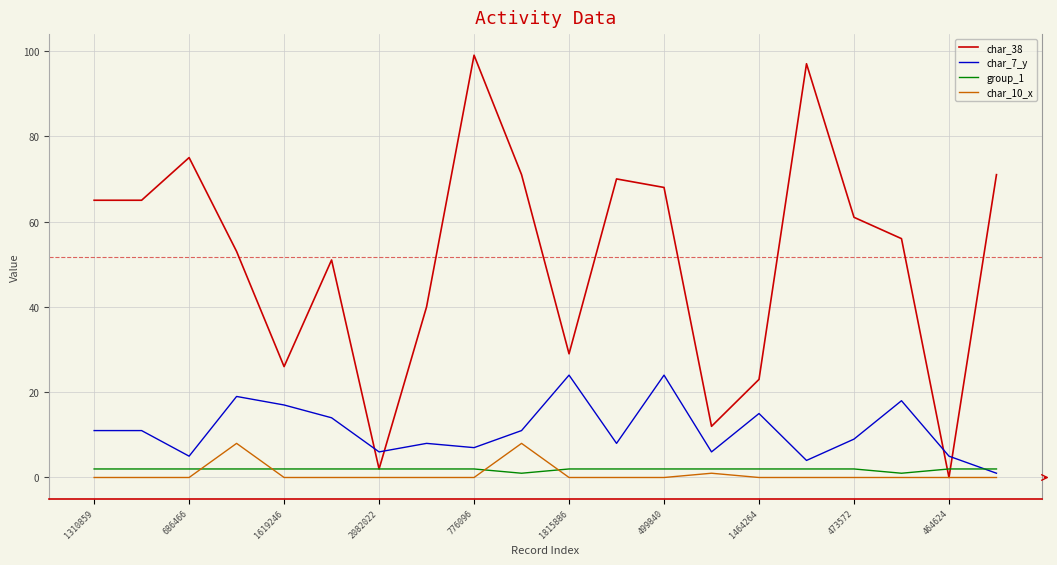

Which series has the widest spread of values?

char_38